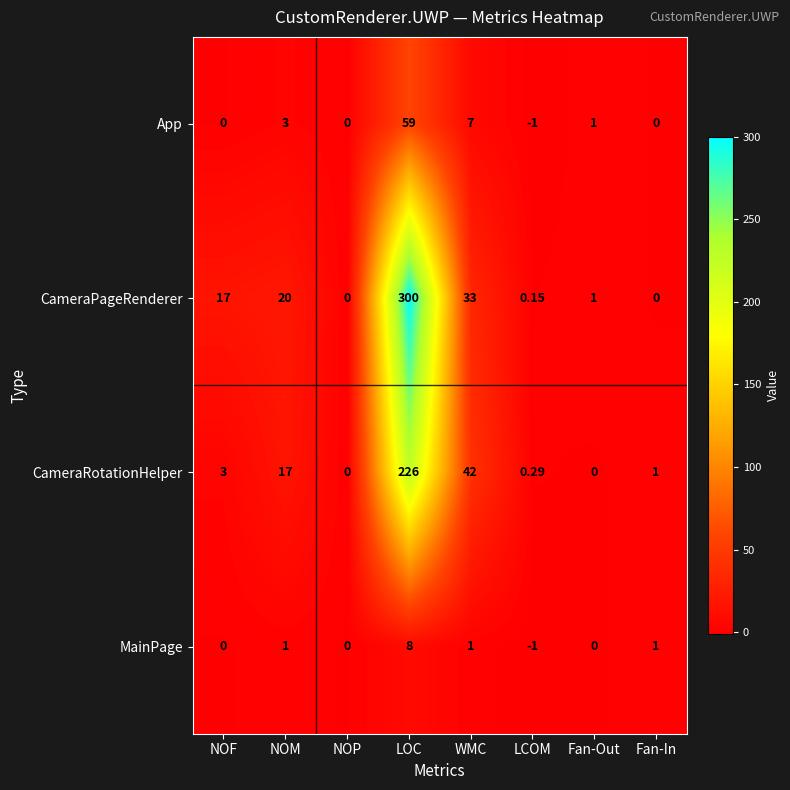

Which series has the widest spread of values?

CameraPageRenderer